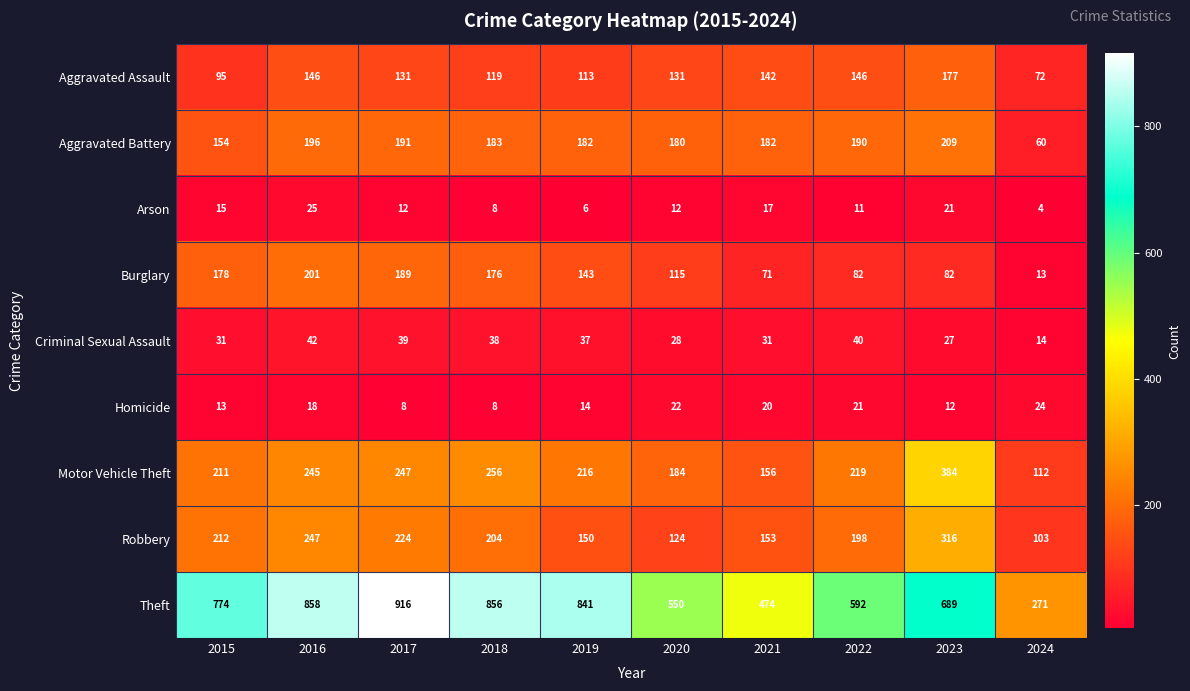

Where does the Burglary series first go above 143?

2015